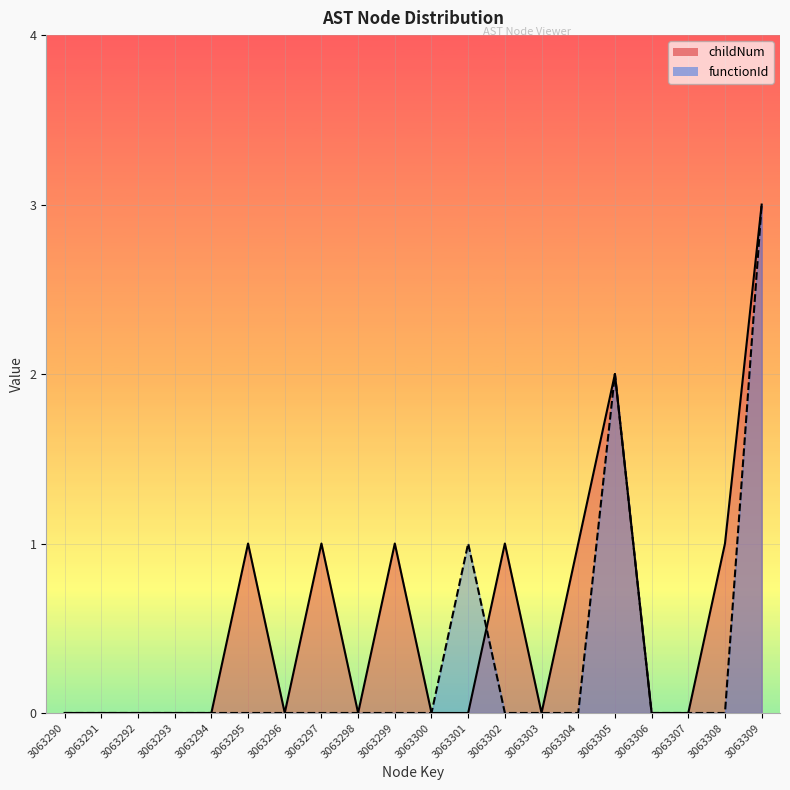

The value of childNum at 3063293 is 0. True or false?

True